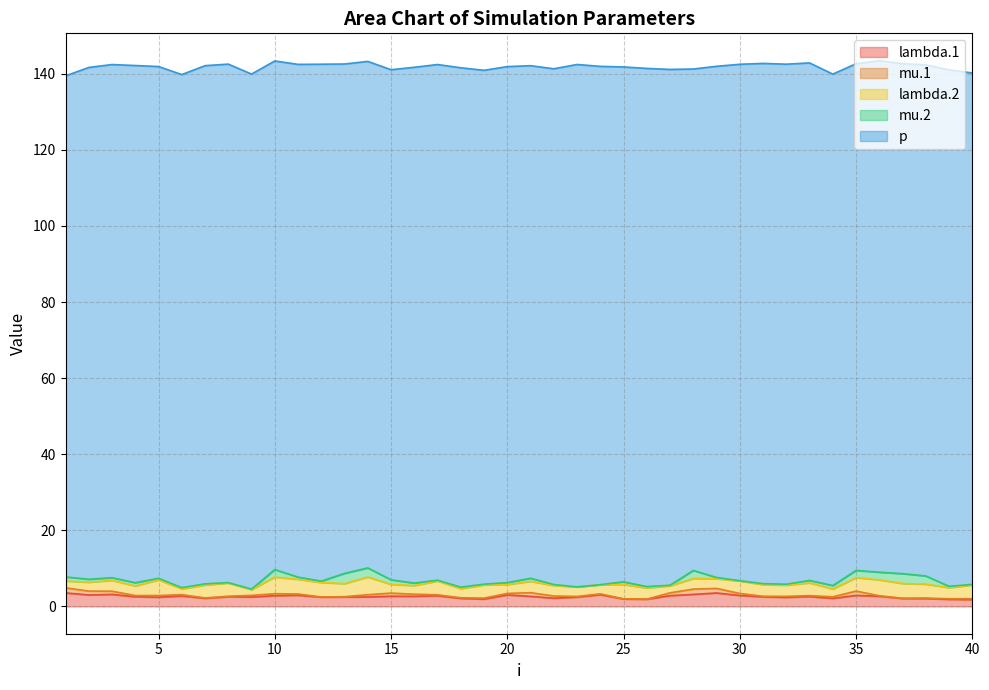

What is the difference between the second highest and second lowest values in the lambda.1 series?

1.7